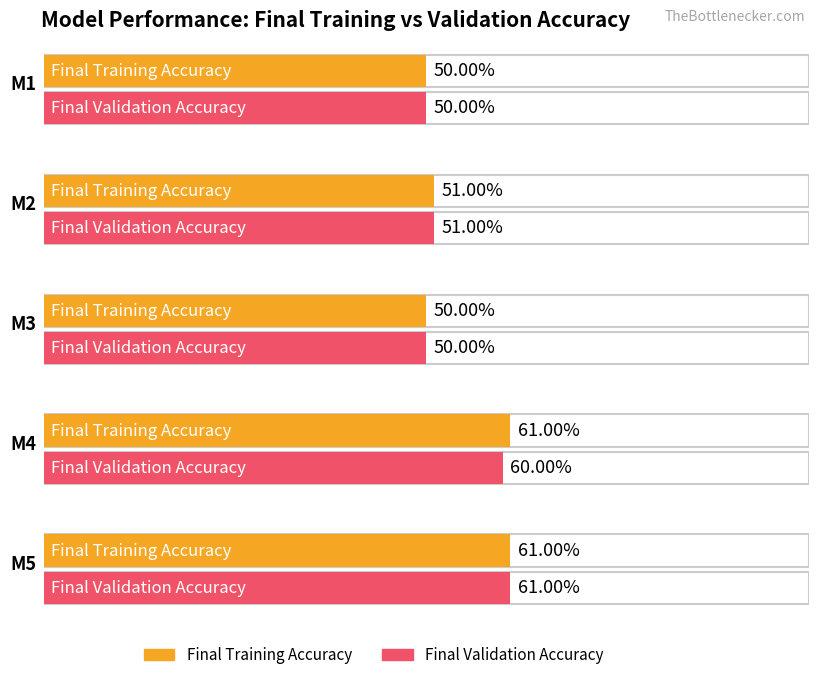

Between M1 and M2, which series saw the biggest shift?

Final Training Accuracy